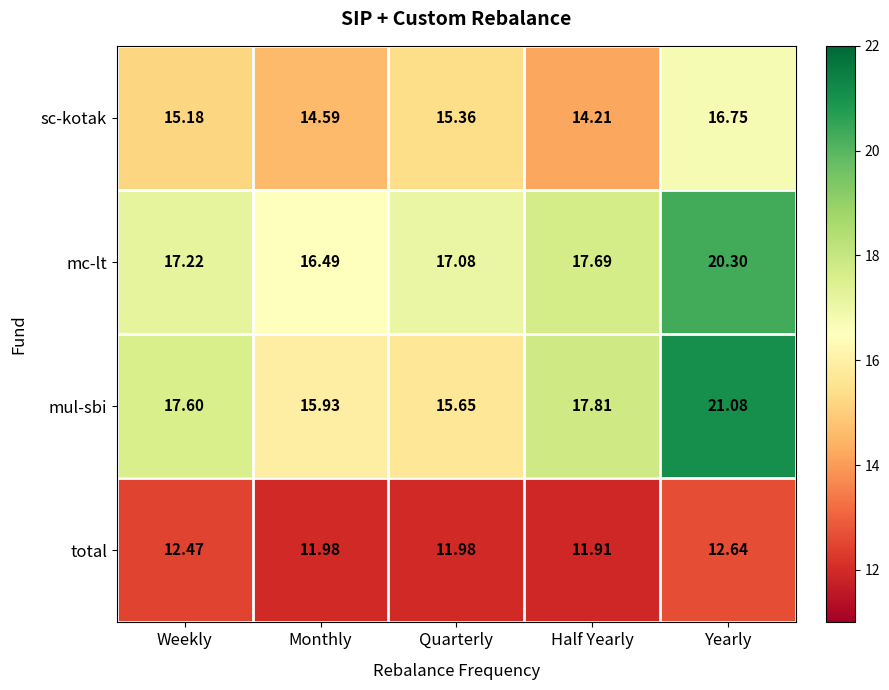

Where does the mul-sbi series first go above 17?

Weekly